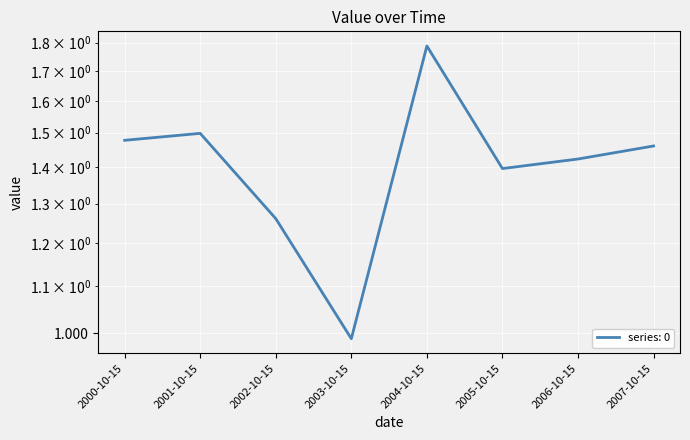

Reading left to right, what are all the values shown in this chart?

1.5	1.5	1.3	1.0	1.8	1.4	1.4	1.5